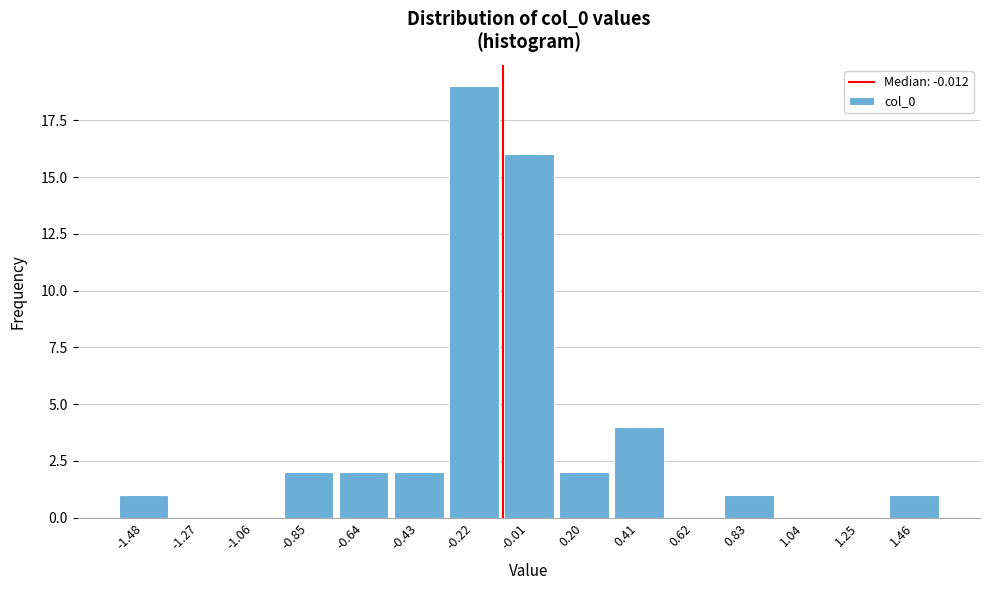

Reading right to left, what are all the values shown in this chart?

1.46=1	1.25=0	1.04=0	0.83=1	0.62=0	0.41=4	0.20=2	-0.01=16	-0.22=19	-0.43=2	-0.64=2	-0.85=2	-1.06=0	-1.27=0	-1.48=1